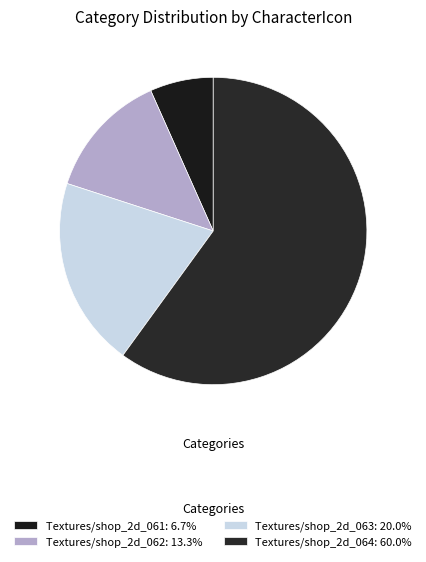

How many segments does this pie chart have?

4